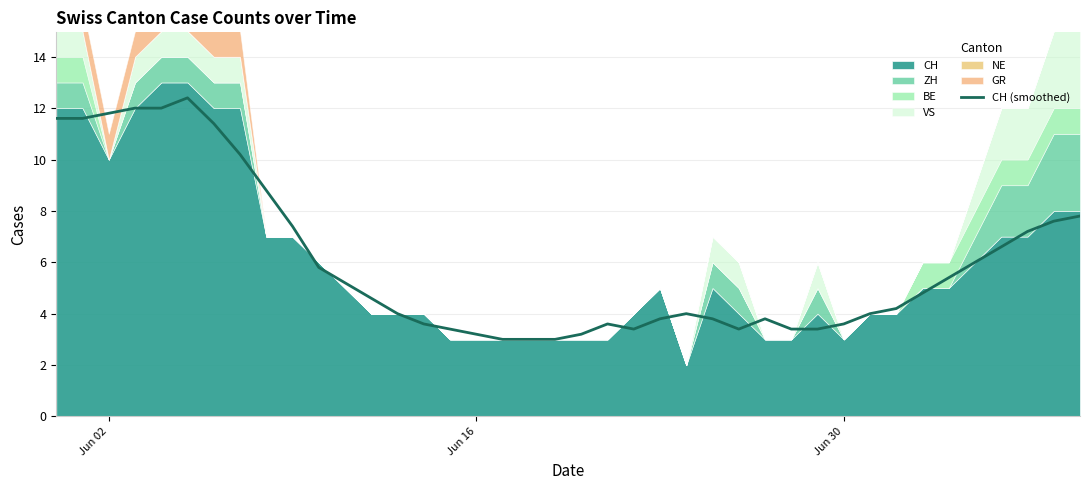

What is the lowest value of the CH (smoothed) series?

3.0